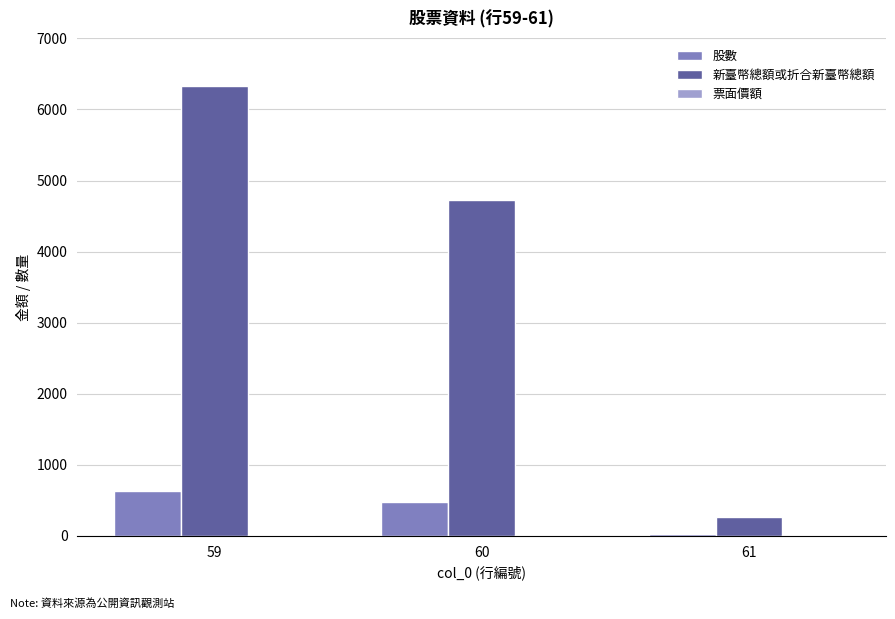

What is the maximum value for 新臺幣總額或折合新臺幣總額?

6330